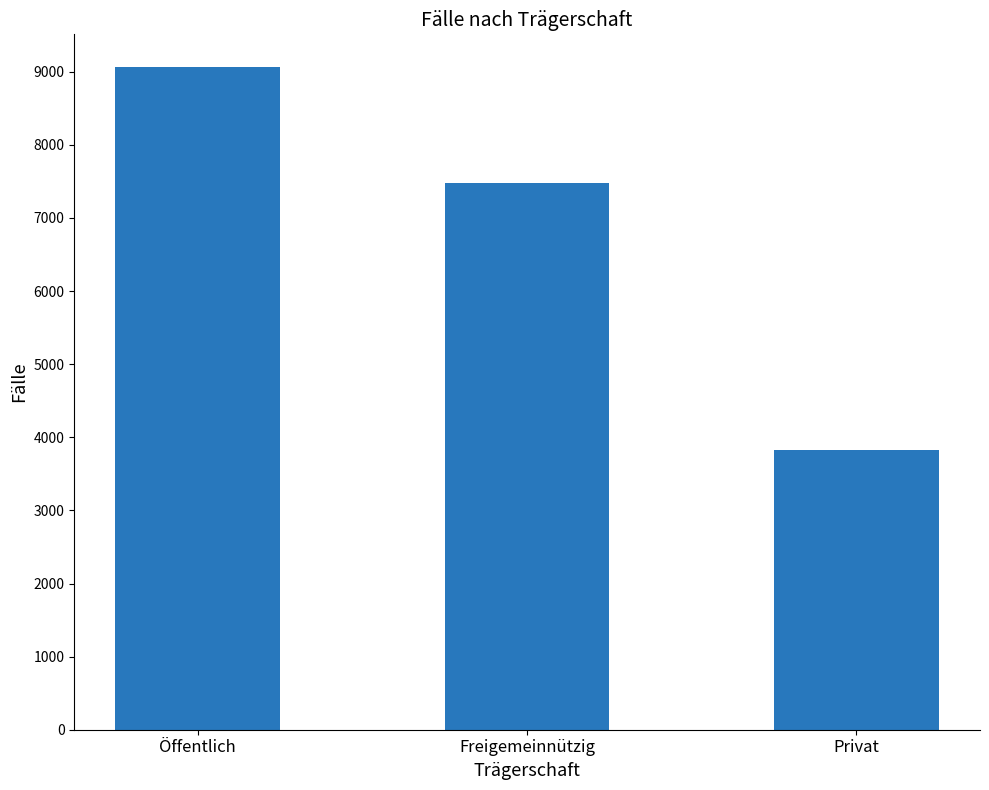

What is the difference between the maximum and second lowest values?

1575